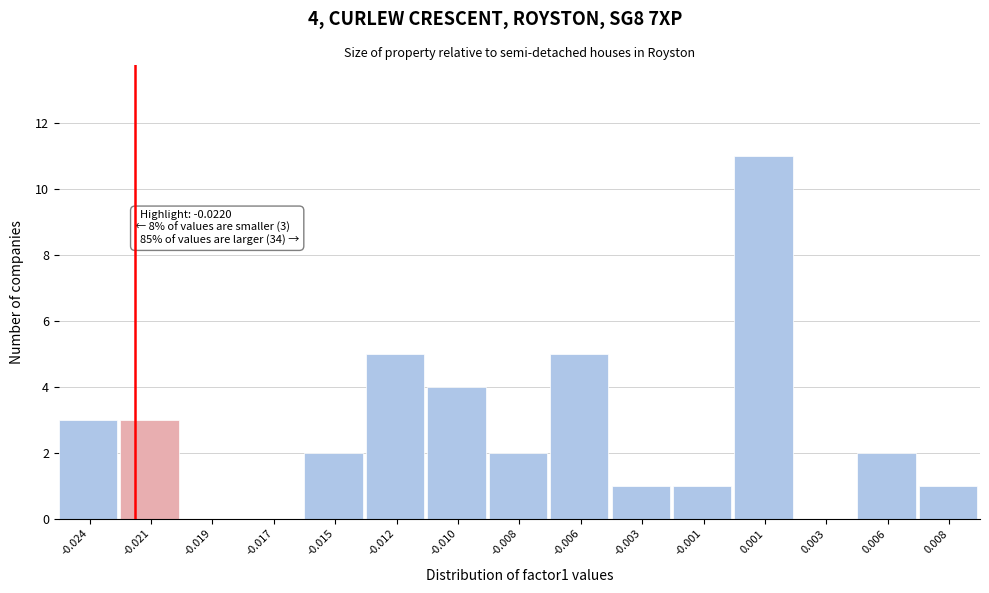

Reading left to right, extract all data points from this chart.

-0.024=3	-0.021=3	-0.019=0	-0.017=0	-0.015=2	-0.012=5	-0.010=4	-0.008=2	-0.006=5	-0.003=1	-0.001=1	0.001=11	0.003=0	0.006=2	0.008=1